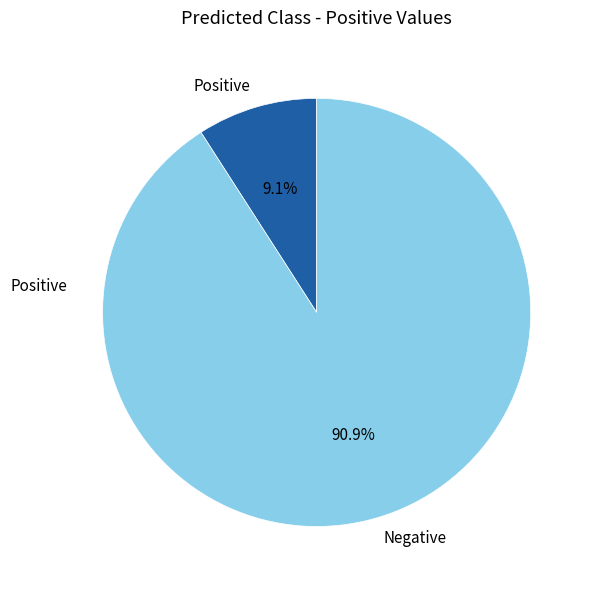

Between Positive and Negative, which is larger?

Negative